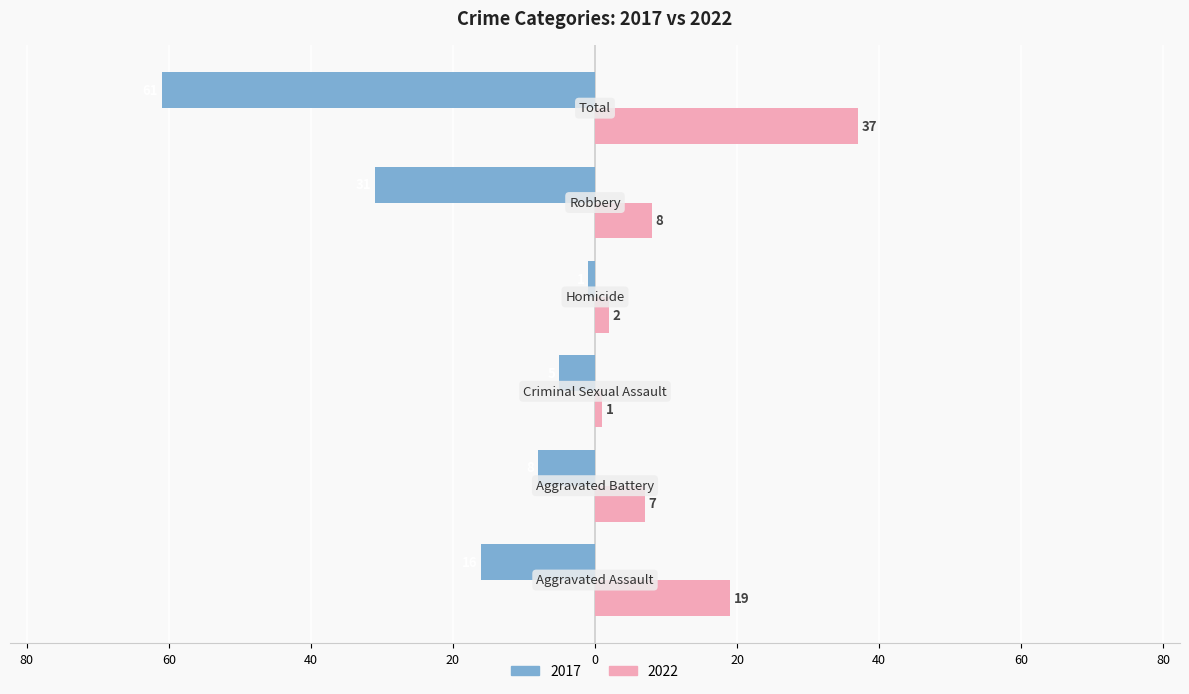

What are all the series names shown in the legend?

2017, 2022